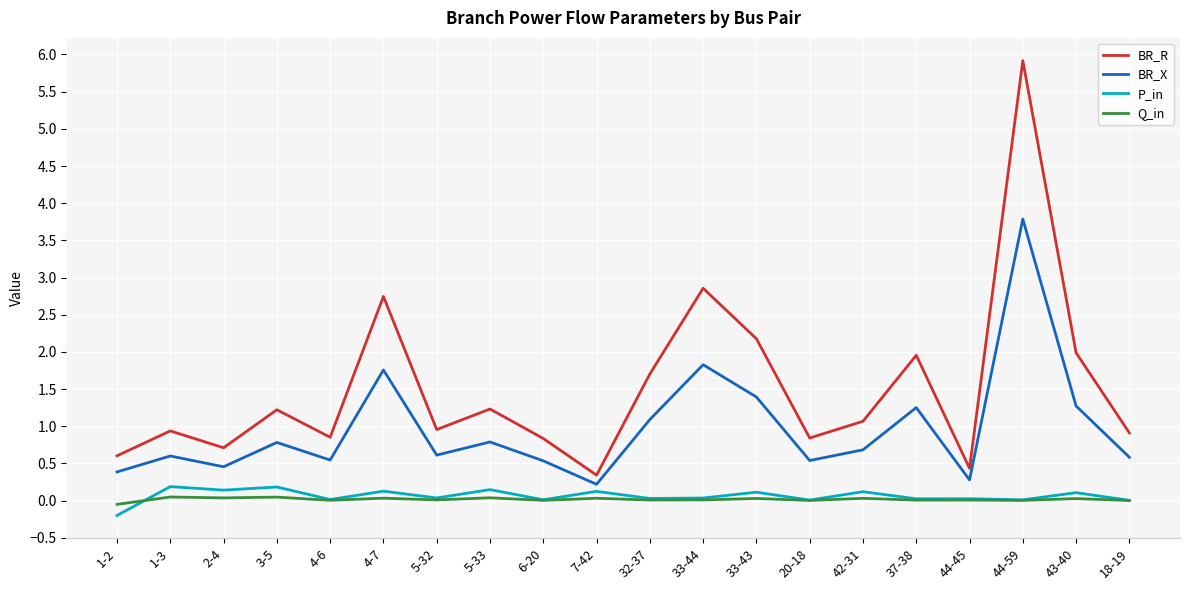

What is the highest value of the BR_X series?

3.8